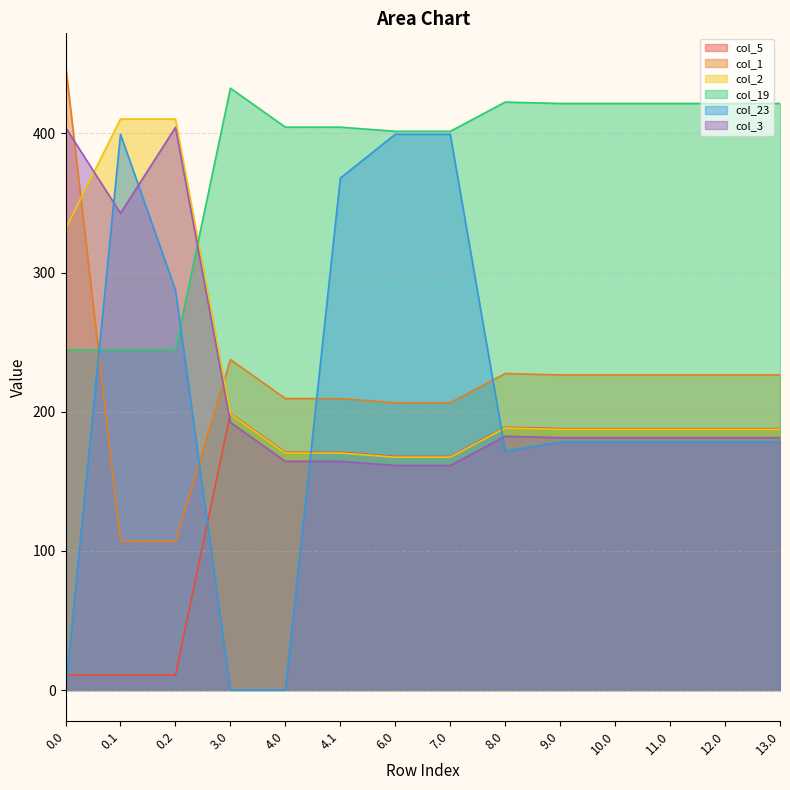

In col_5, how many points are higher than both neighbors (excluding endpoints)?

2